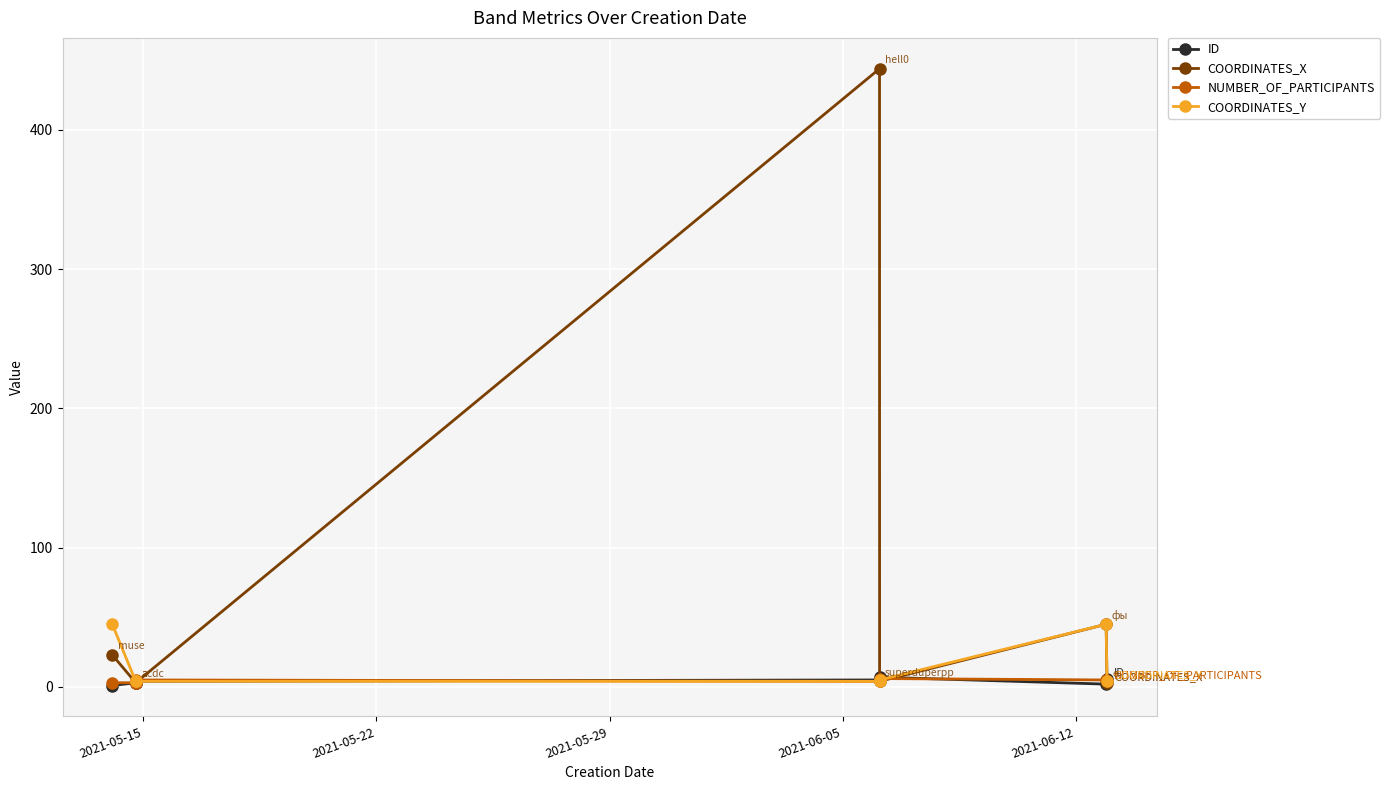

How many distinct data groups are displayed?

4